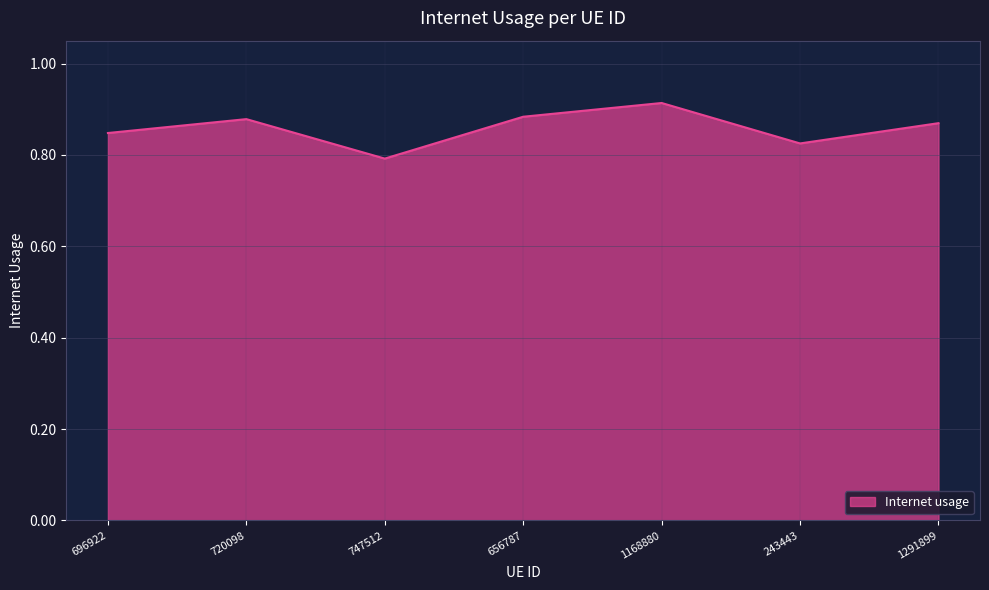

Which label corresponds to the largest value in the chart?

1168880